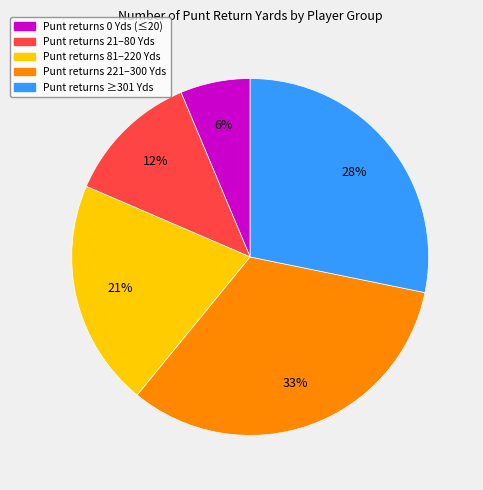

Is it true that Punt returns 21–80 Yds is 1% of the pie?

False